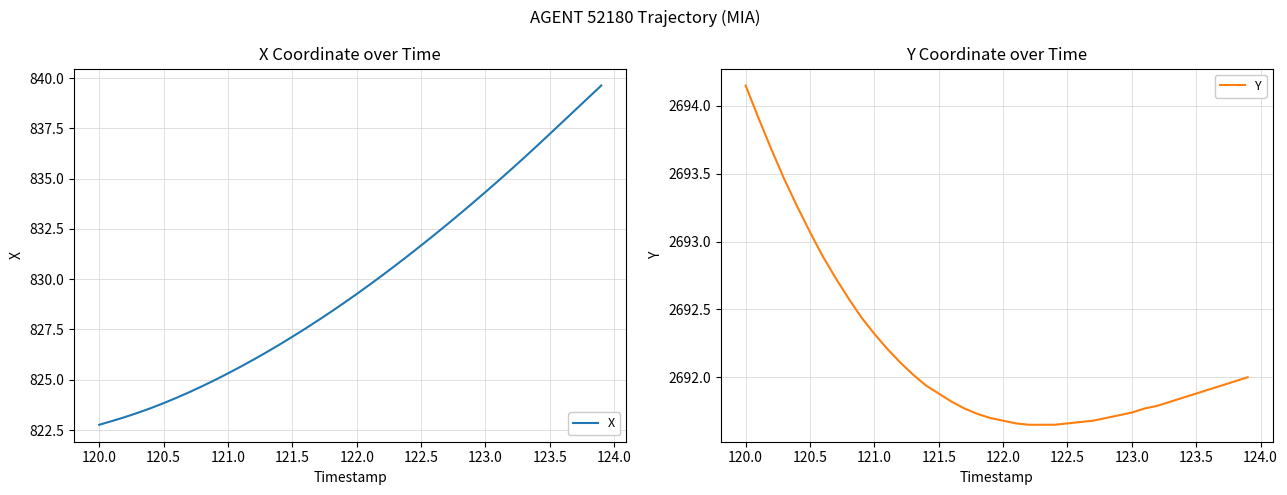

Where does the X series first go above 829?

122.0